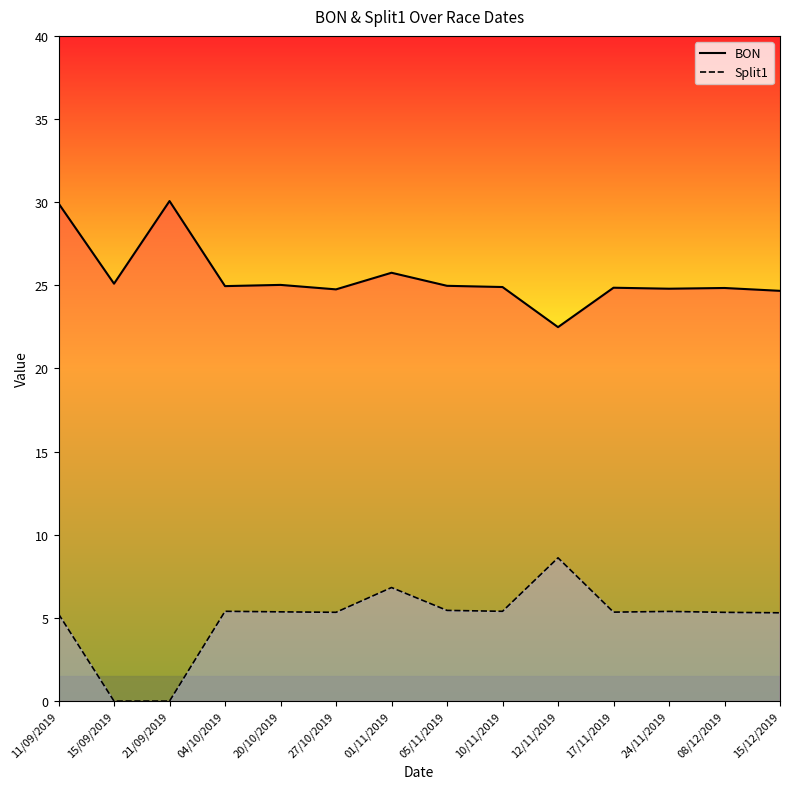

What is the label of the 7th point from the left?

01/11/2019